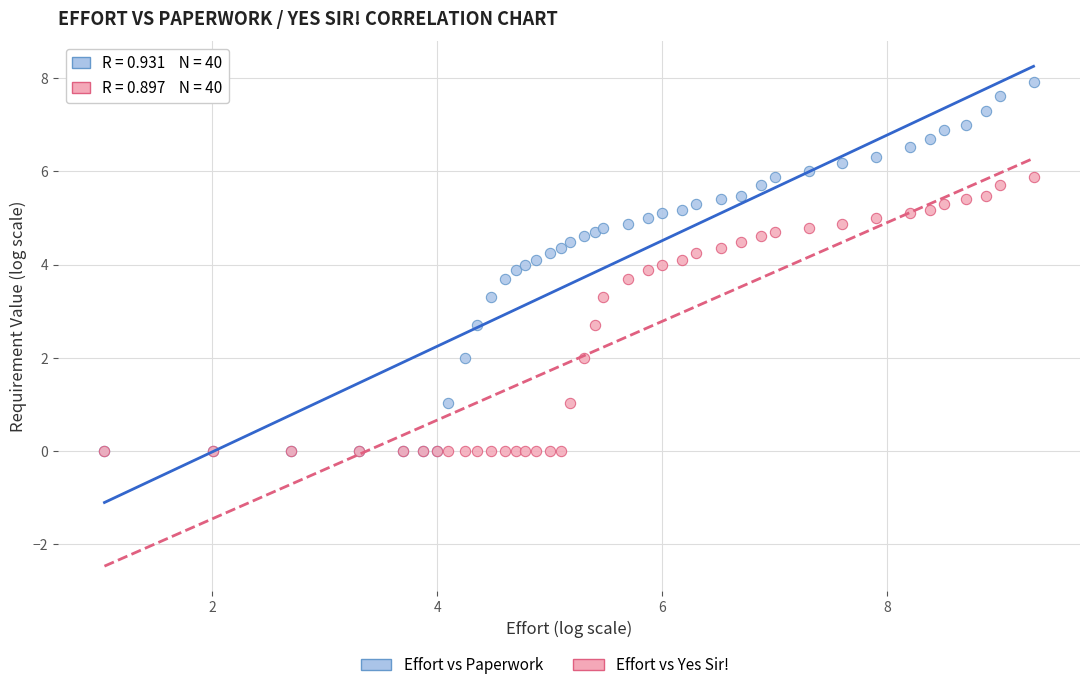

Which series contains the highest Y value?

Effort vs Paperwork